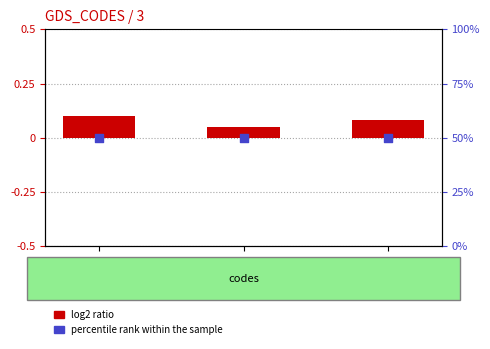

Which series has the largest Y range (max minus min)?

log2 ratio